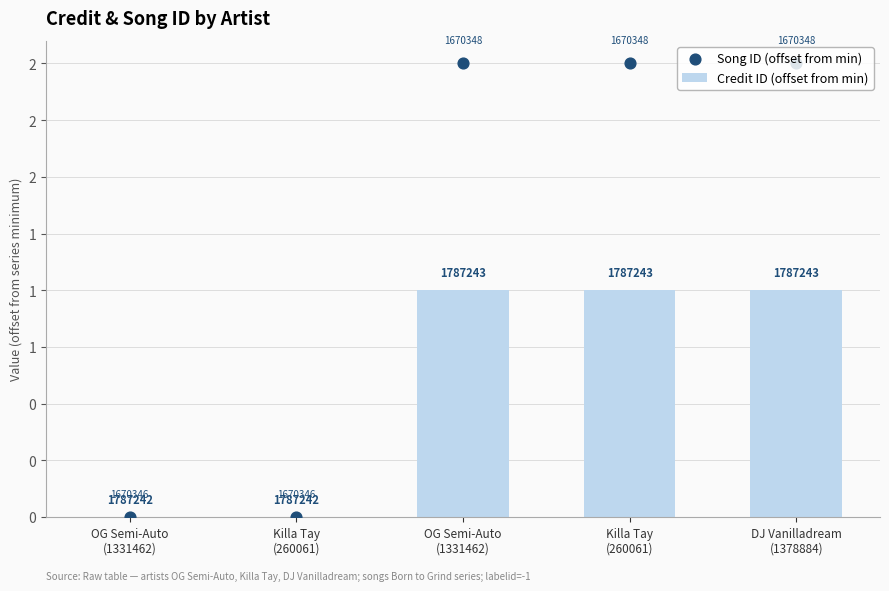

Which series has the widest spread of Y values?

Song ID (offset from min)